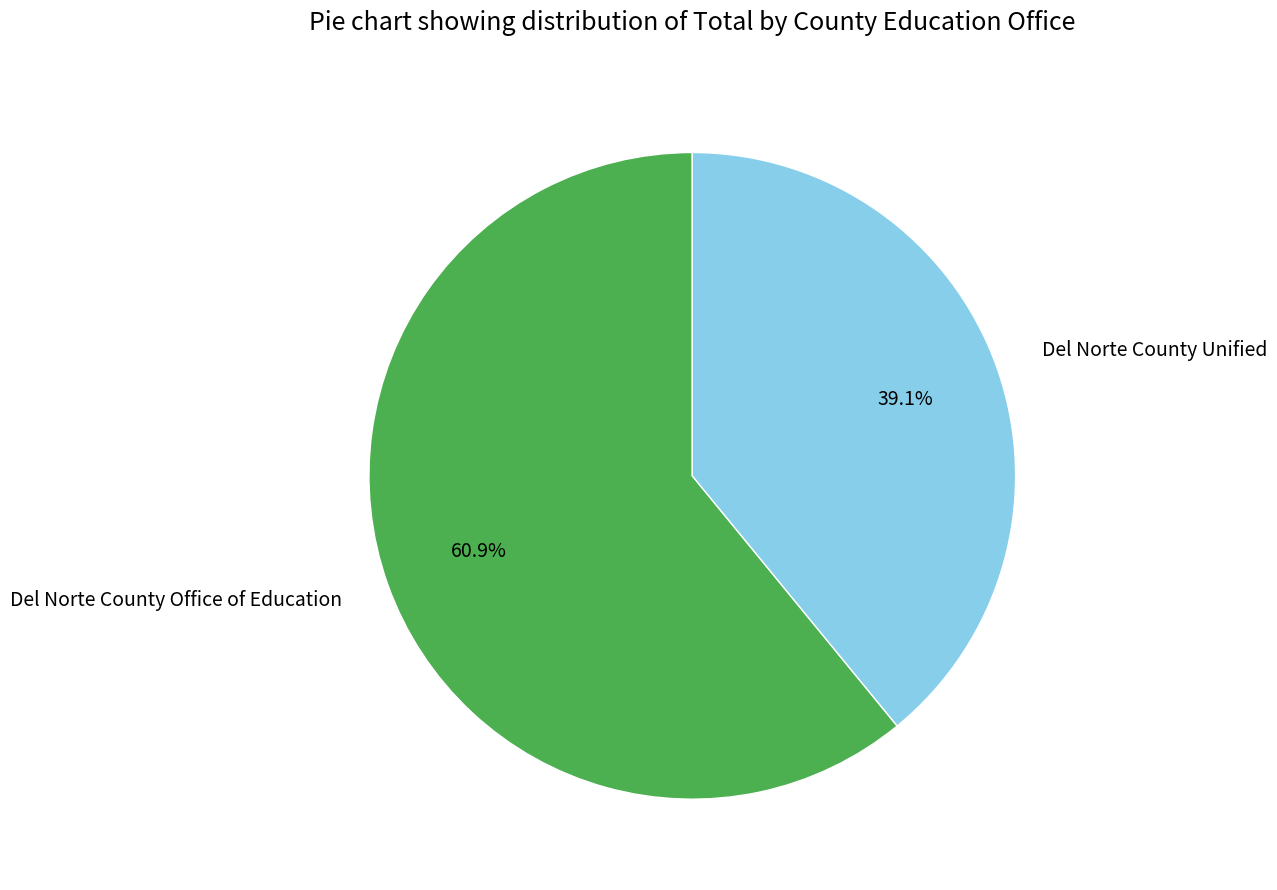

Which has a higher value, Del Norte County Unified or Del Norte County Office of Education?

Del Norte County Office of Education